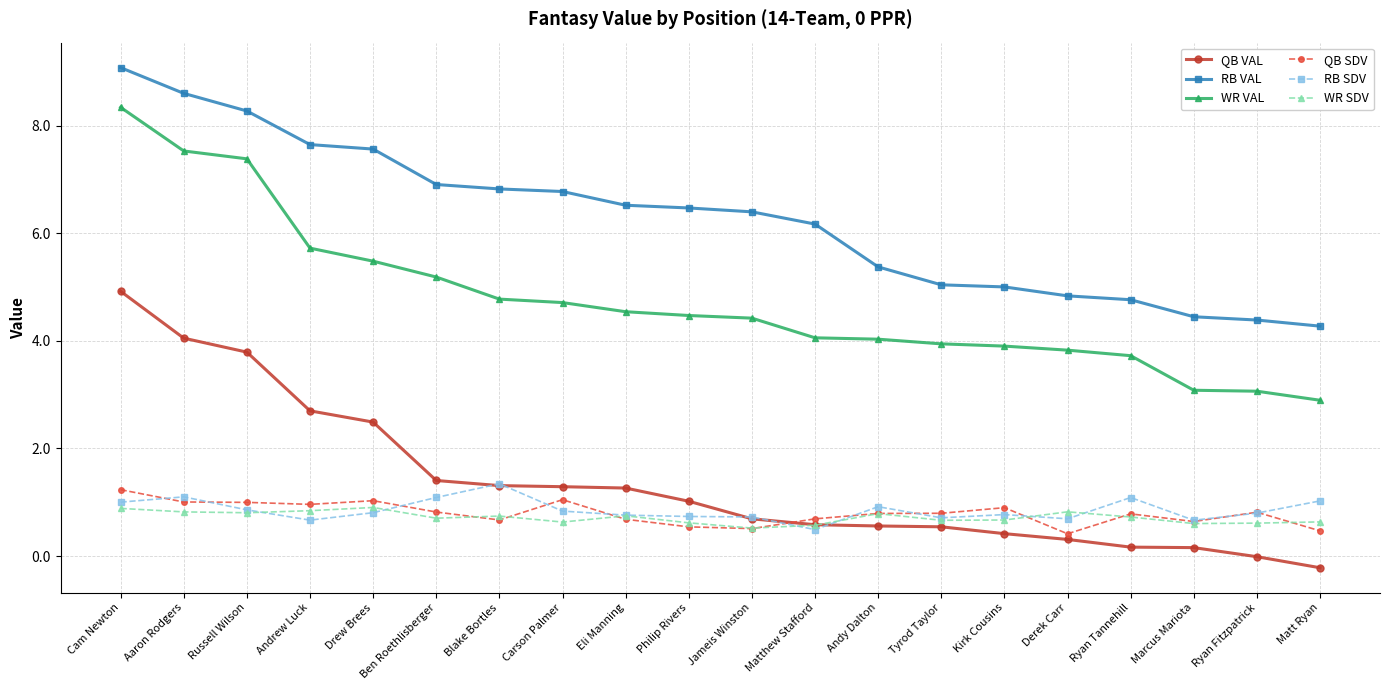

True or false: RB SDV has more than 0 interior local peaks.

True